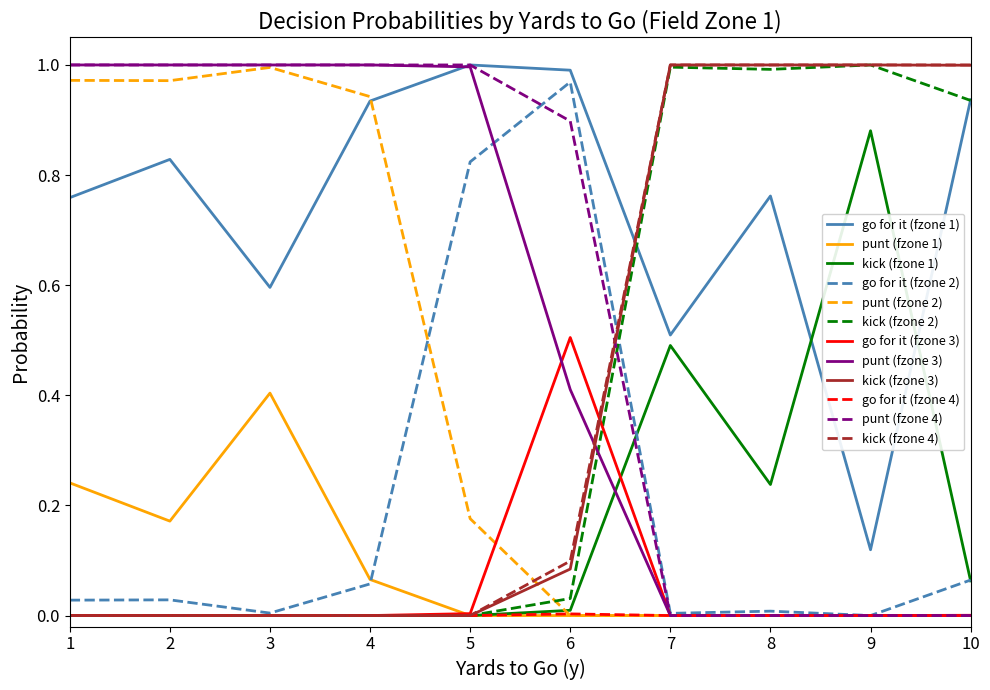

Is it true that punt (fzone 4) equals 0.0 at 8?

True